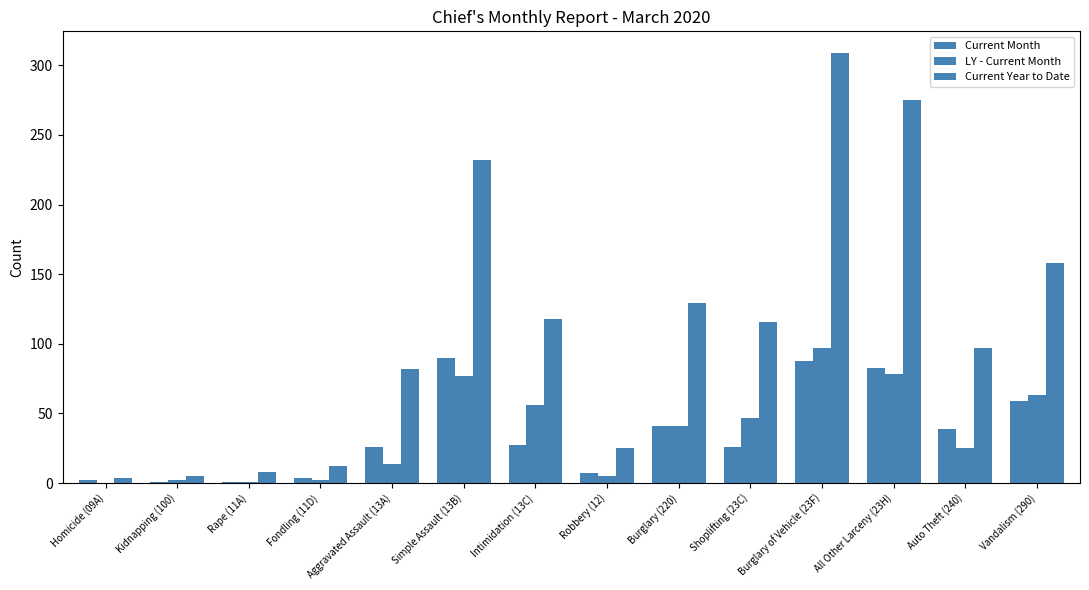

What is the total value across all series at Kidnapping (100)?

8